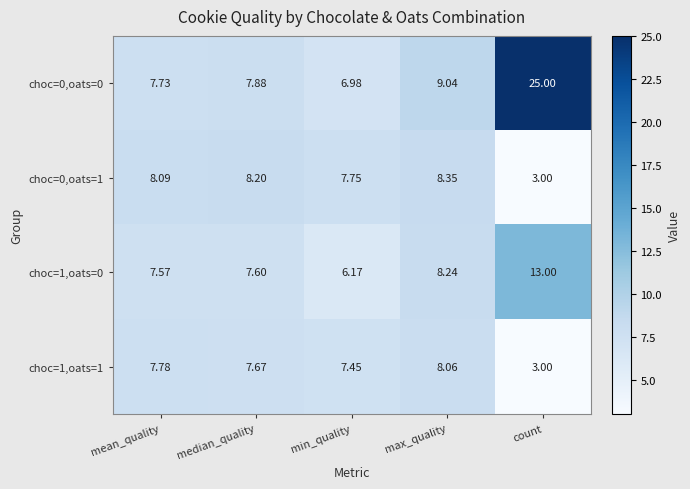

Count the number of data series in this chart.

4